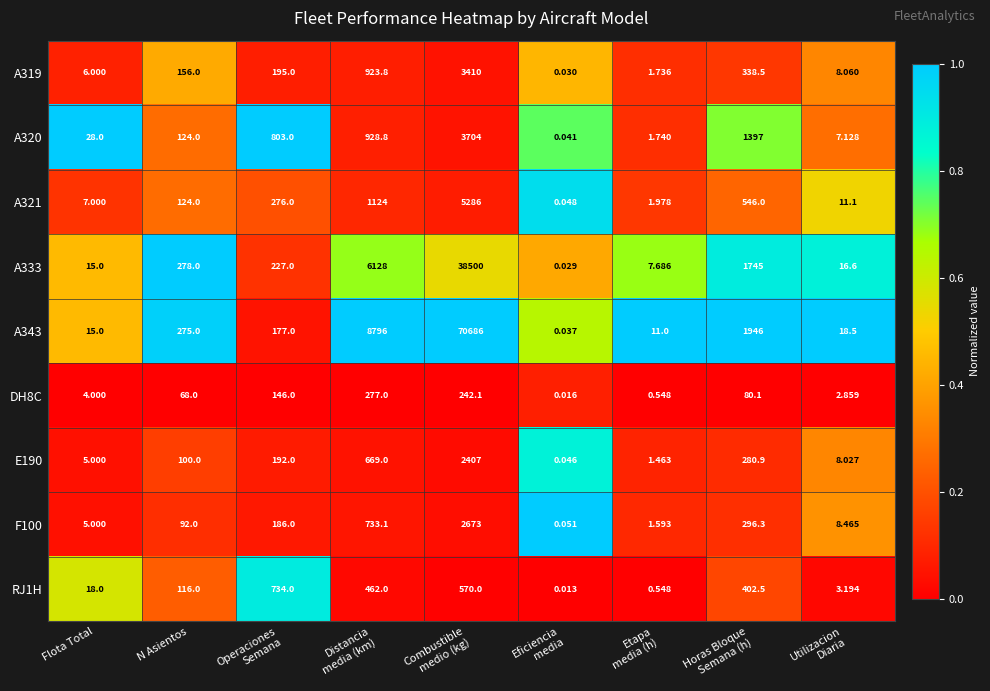

Rank the series at Horas Bloque
Semana (h) from highest to lowest value.

A343, A333, A320, A321, RJ1H, A319, F100, E190, DH8C